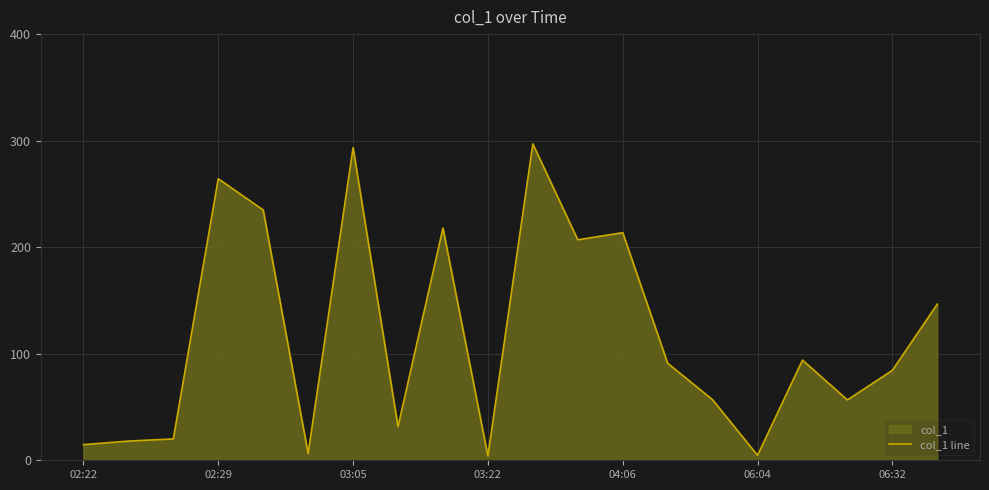

Which category has the highest value across all series?

10